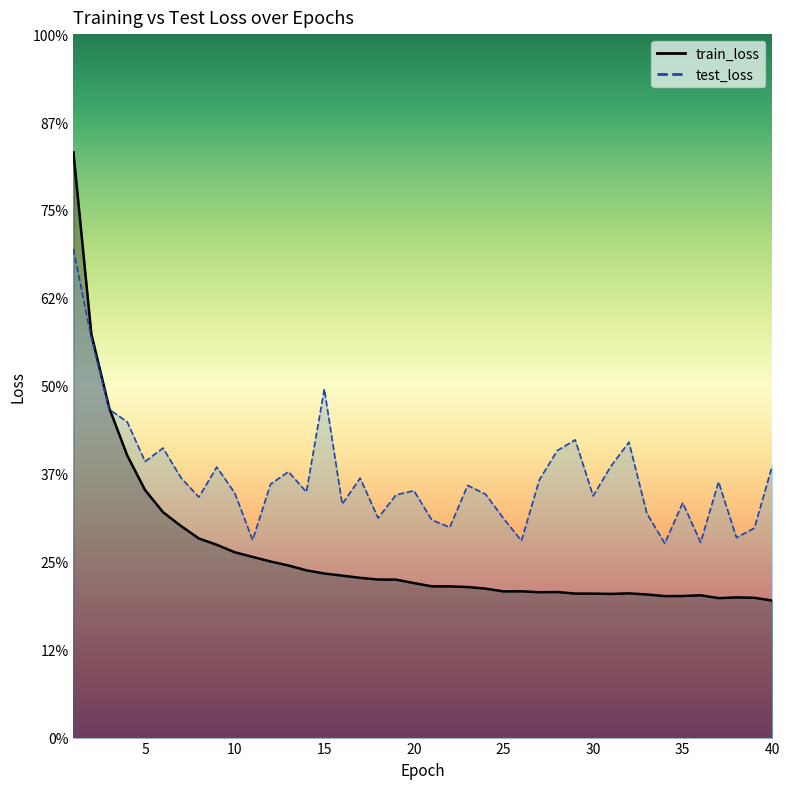

Reading left to right, extract all data points from this chart.

train_loss: 1.7	1.1	0.9	0.8	0.7	0.6	0.6	0.6	0.5	0.5	0.5	0.5	0.5	0.5	0.5	0.5	0.5	0.4	0.4	0.4	0.4	0.4	0.4	0.4	0.4	0.4	0.4	0.4	0.4	0.4	0.4	0.4	0.4	0.4	0.4	0.4	0.4	0.4	0.4	0.4
test_loss: 1.4	1.1	0.9	0.9	0.8	0.8	0.7	0.7	0.8	0.7	0.6	0.7	0.8	0.7	1.0	0.7	0.7	0.6	0.7	0.7	0.6	0.6	0.7	0.7	0.6	0.6	0.7	0.8	0.8	0.7	0.8	0.8	0.6	0.6	0.7	0.6	0.7	0.6	0.6	0.8